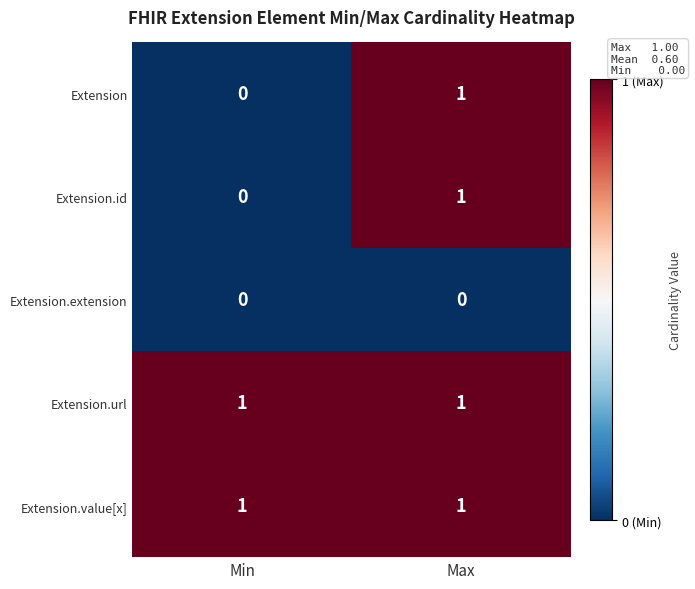

What is the total value across all series at Min?

2